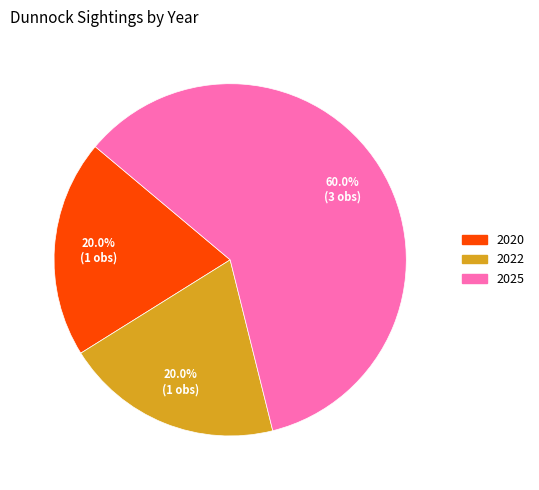

The 2020 slice represents 32% of the pie. True or false?

False